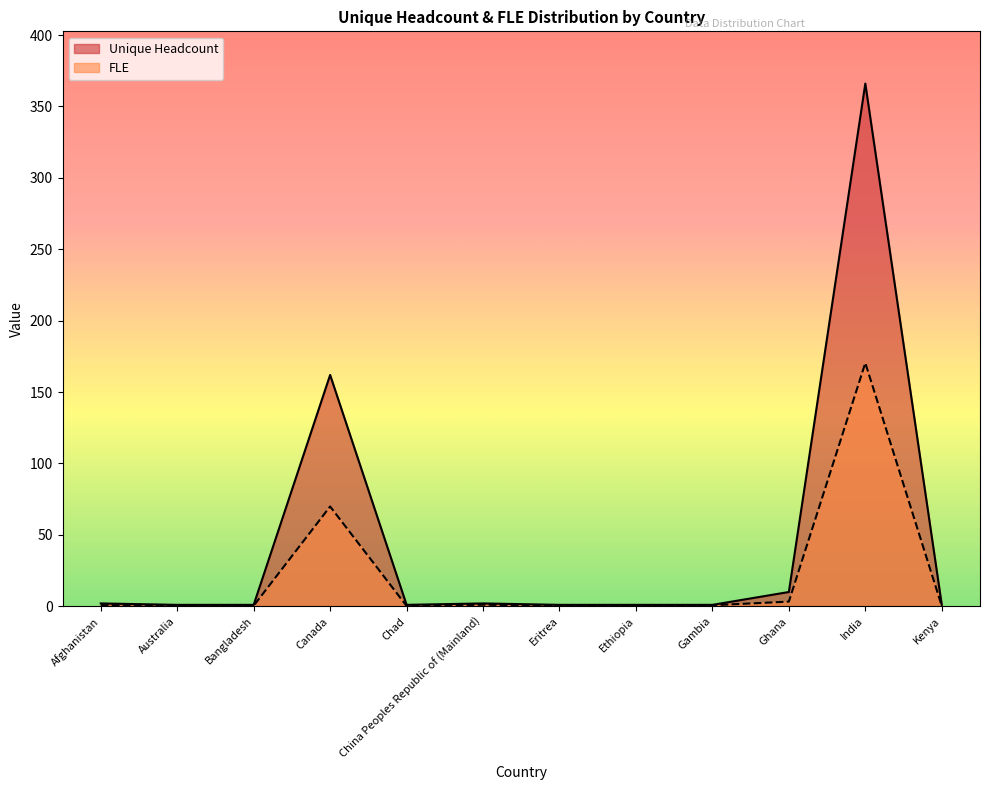

Which label corresponds to the smallest value in the chart?

Australia